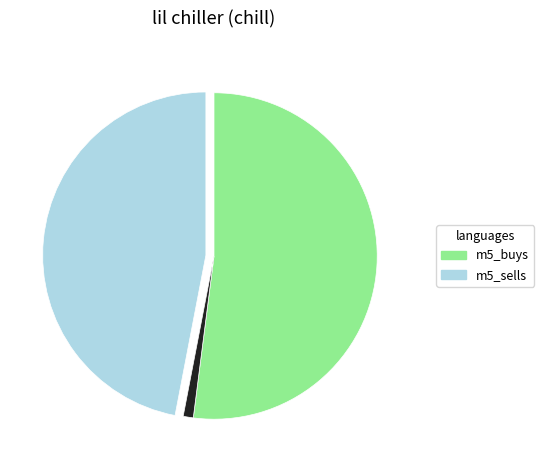

Is there a majority slice in this chart?

Yes